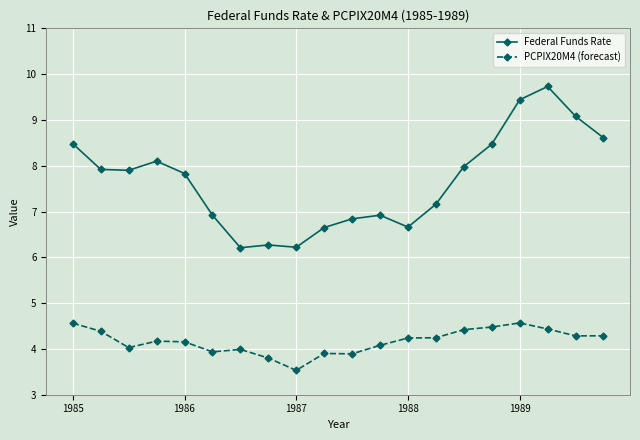

How many lines are shown in the chart?

2